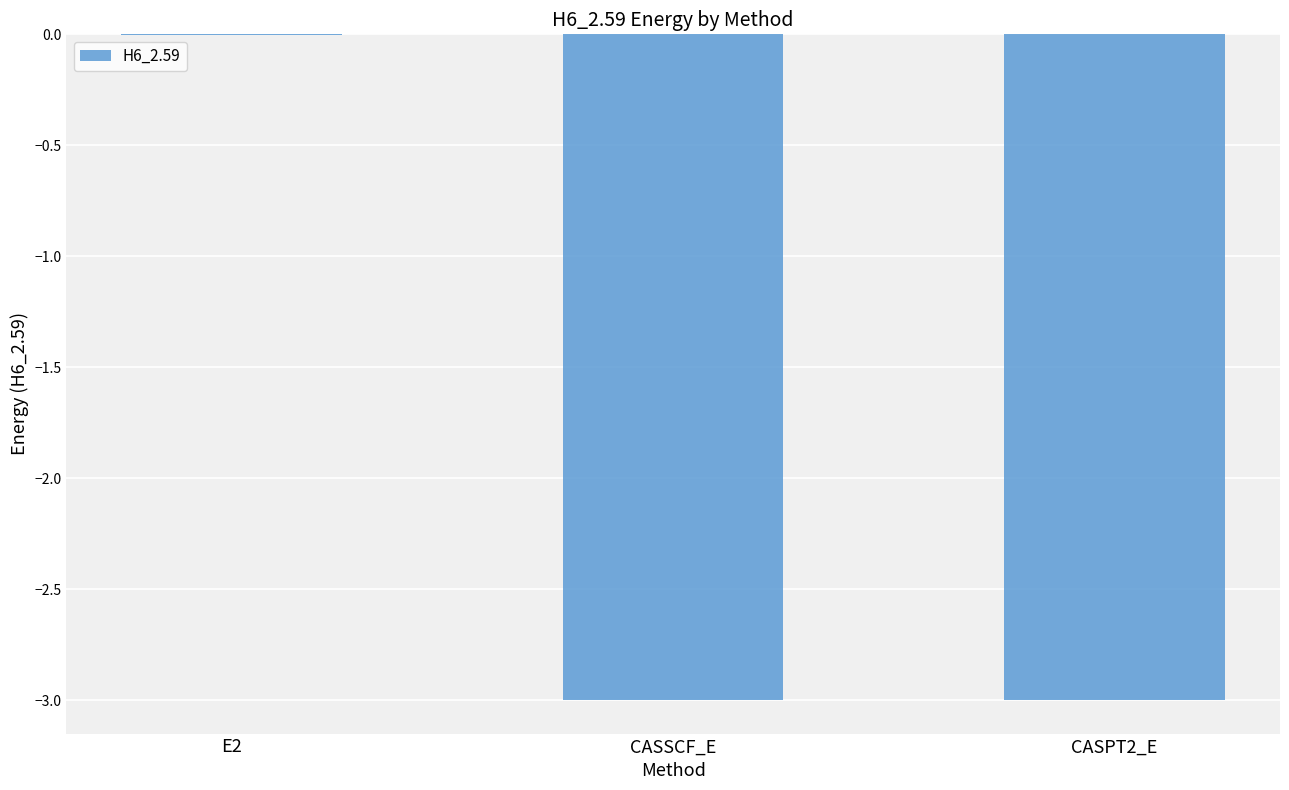

True or false: the data shows -1.2 at CASPT2_E.

False